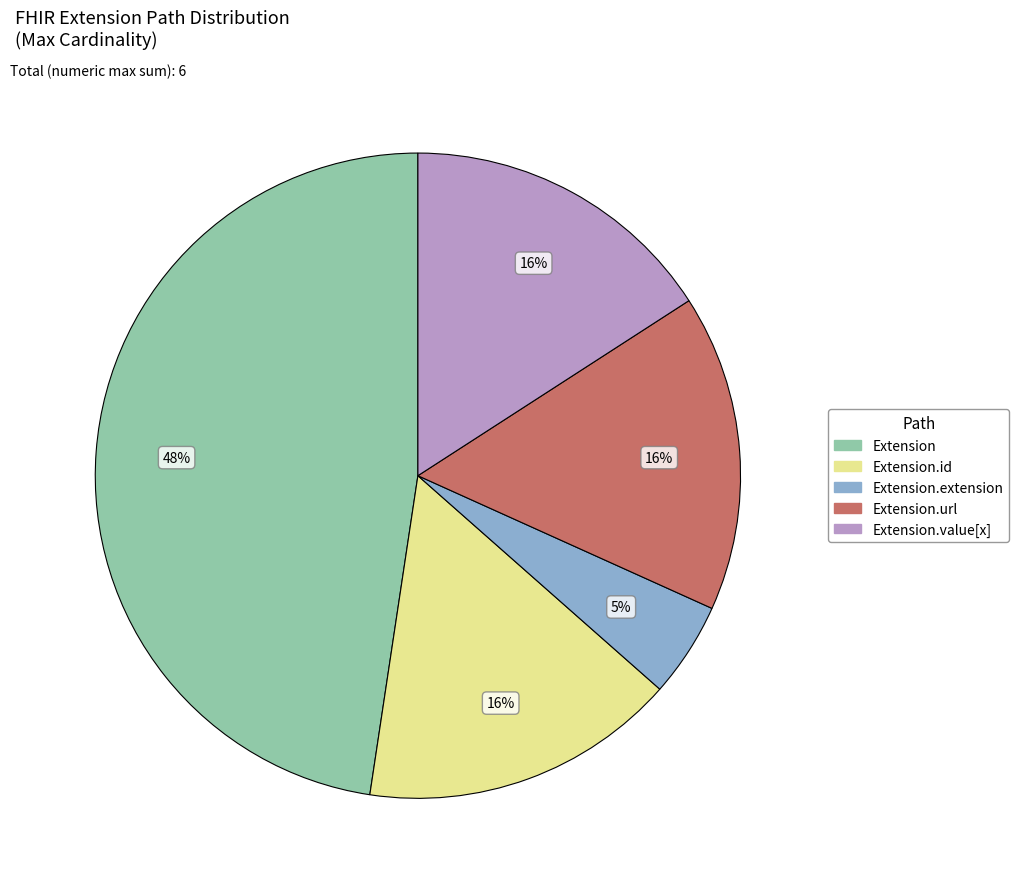

To the nearest percent, what is the difference between the largest and smallest slice percentages?

43%